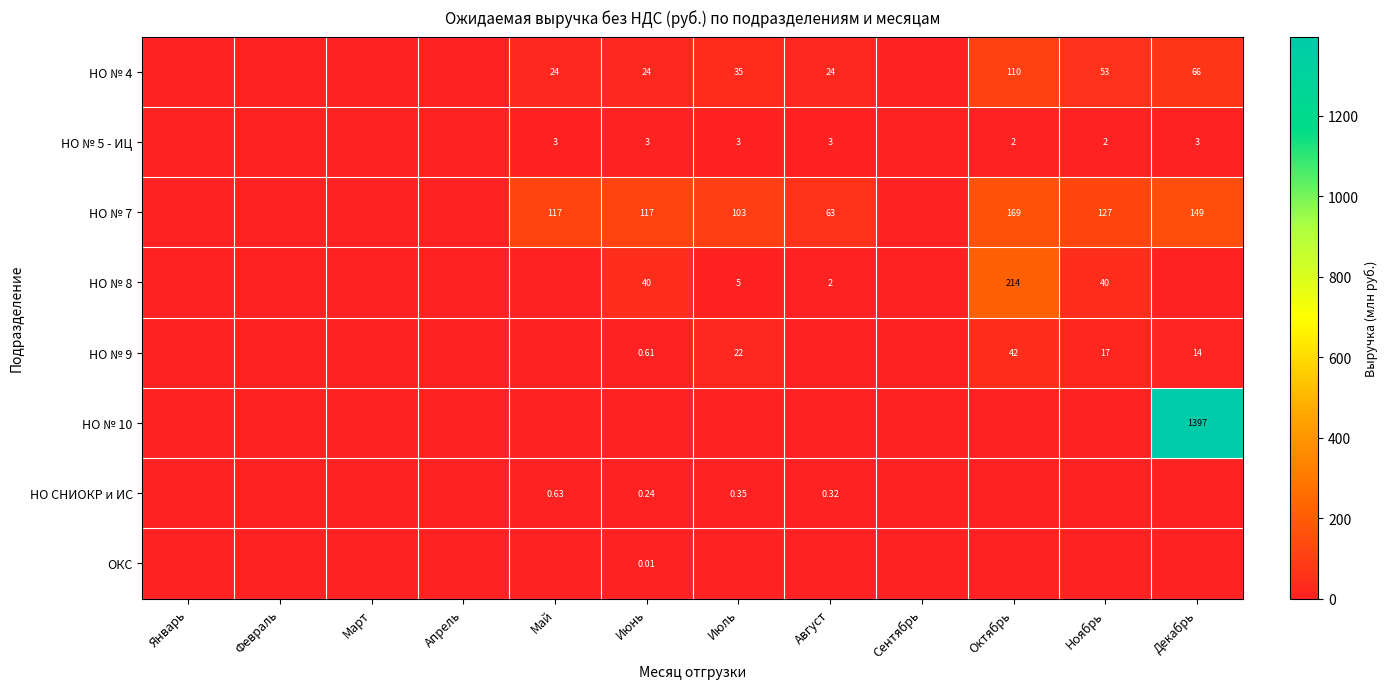

How many positive values does the НО № 8 series have?

5